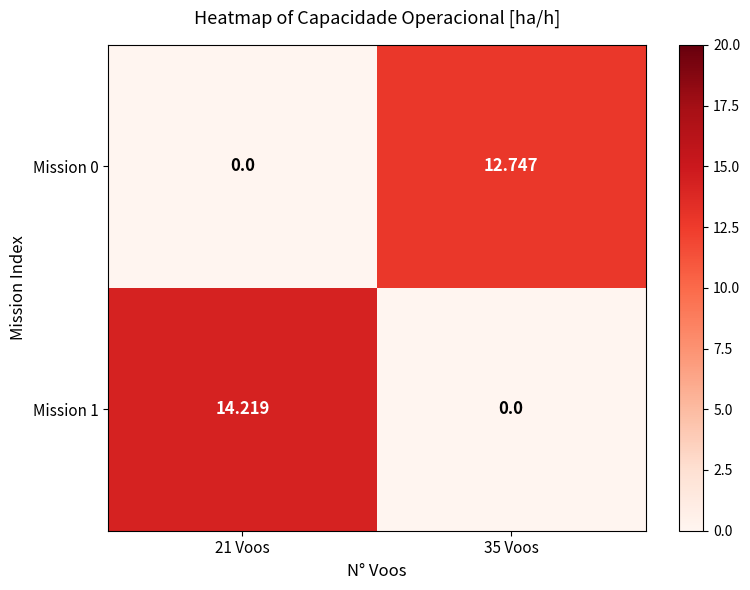

Count the number of data series in this chart.

2